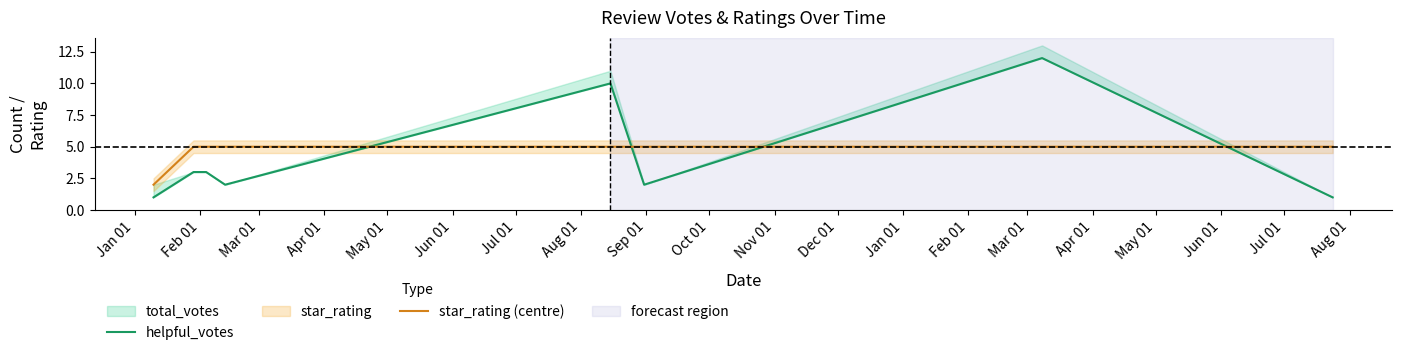

What value does the helpful_votes series have at Feb 01?

3